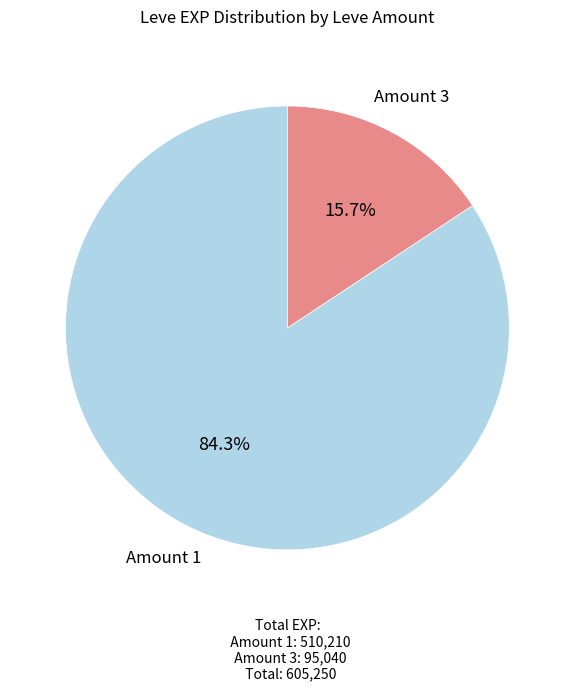

Does Amount 3 account for over 50% of the chart?

No